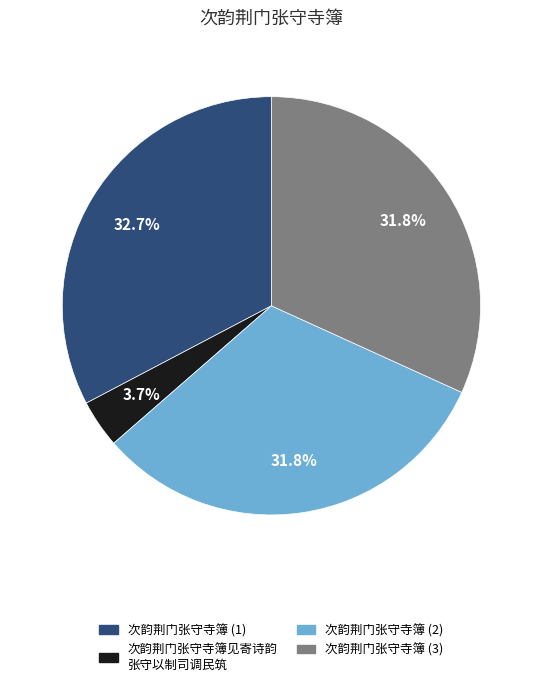

Does any single category account for the majority?

No